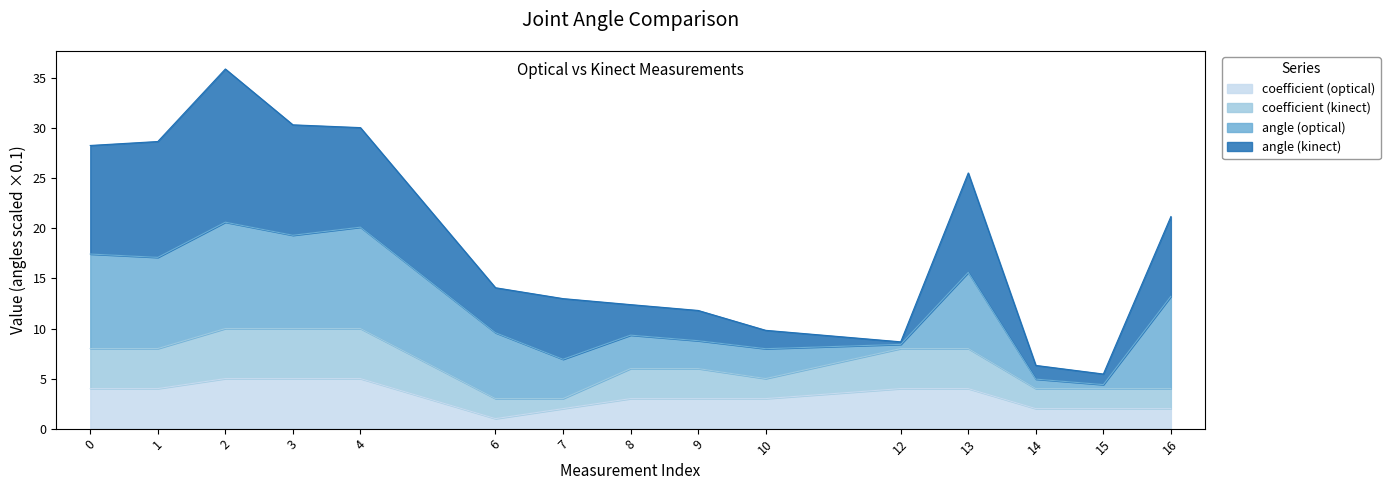

At which label does coefficient (optical) reach its minimum?

6